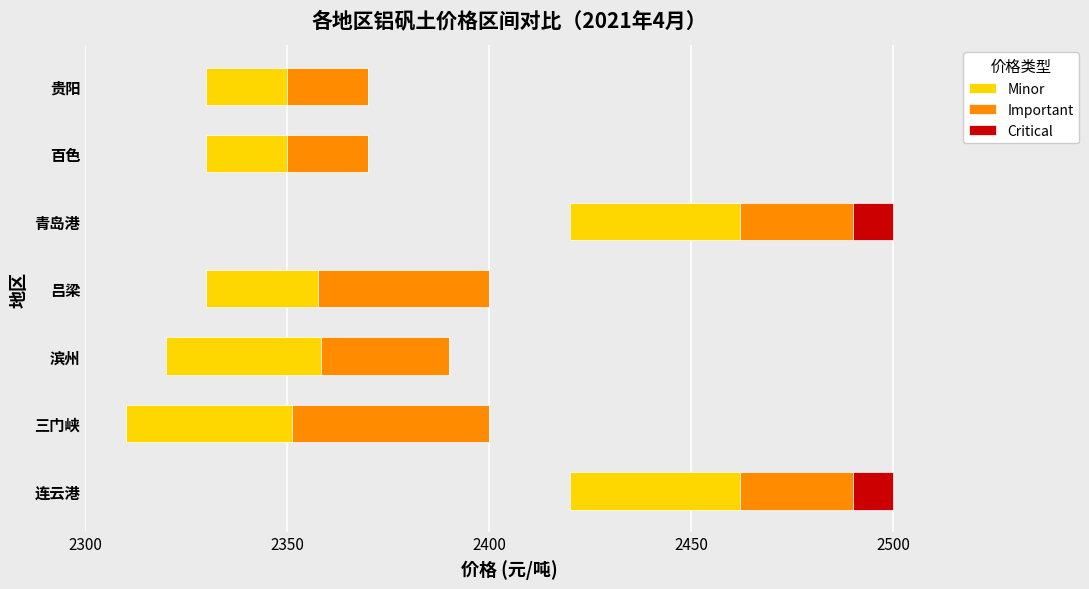

What is the approximate value of Minor at 吕梁?

27.6